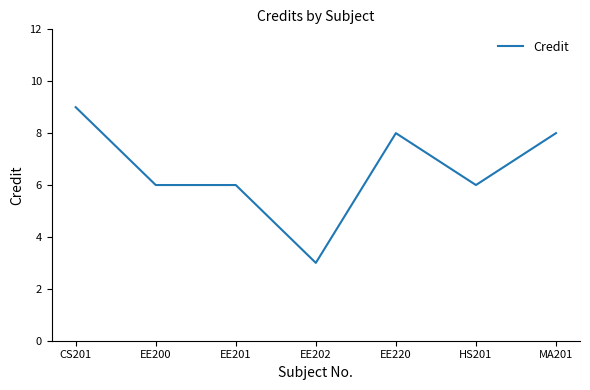

True or false: there are more than 0 points higher than both neighbors.

True